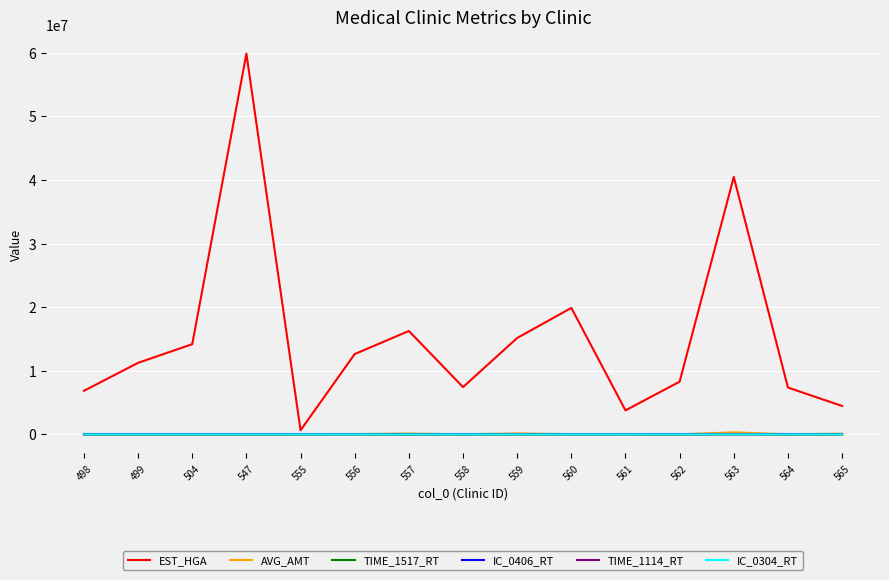

What are all the series names shown in the legend?

EST_HGA, AVG_AMT, TIME_1517_RT, IC_0406_RT, TIME_1114_RT, IC_0304_RT